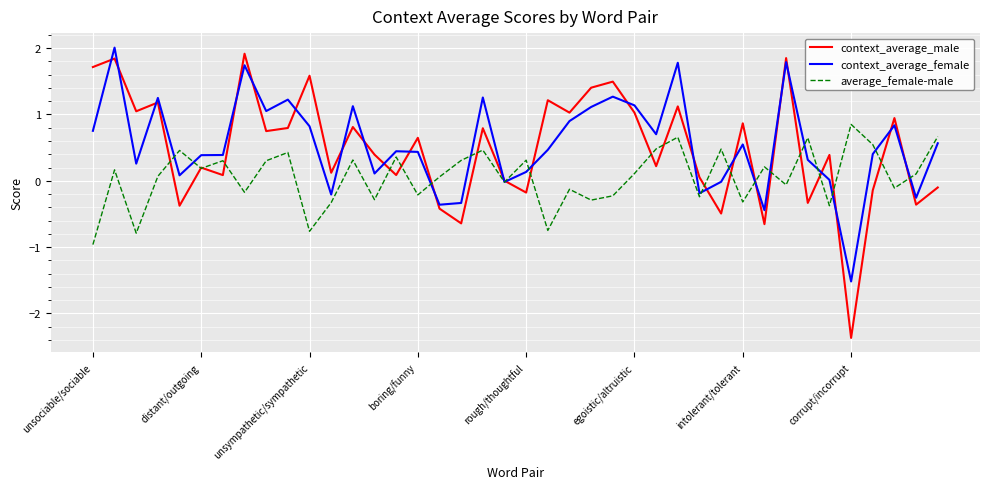

Which series has the largest range (max minus min)?

context_average_male